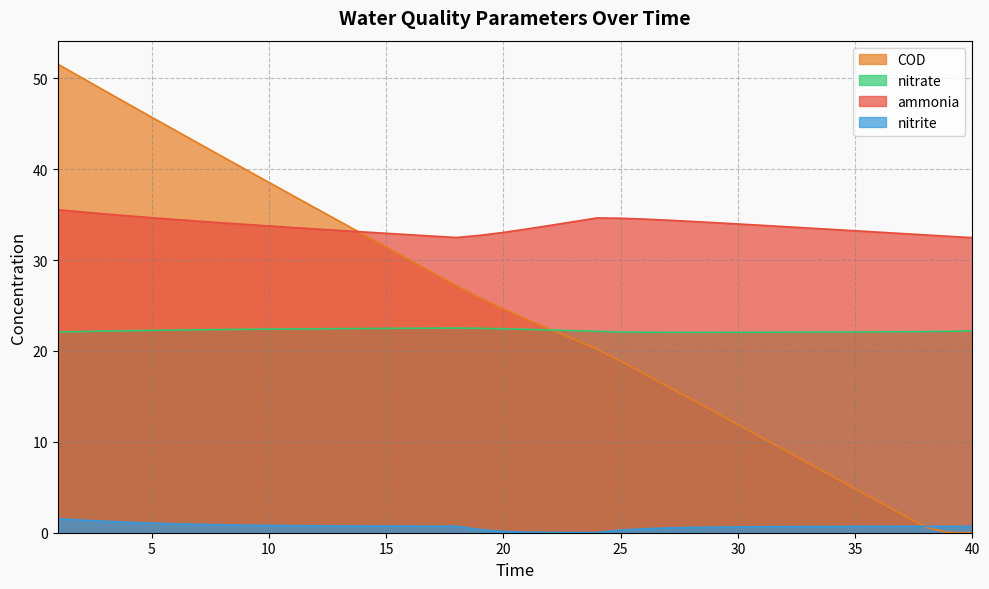

Which has a higher value, 33 or 23?

23